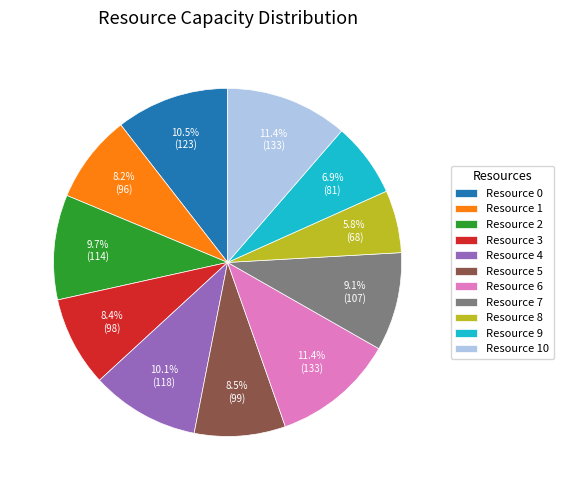

Approximately how many times larger is the value at Resource 5 compared to Resource 6?

0.7